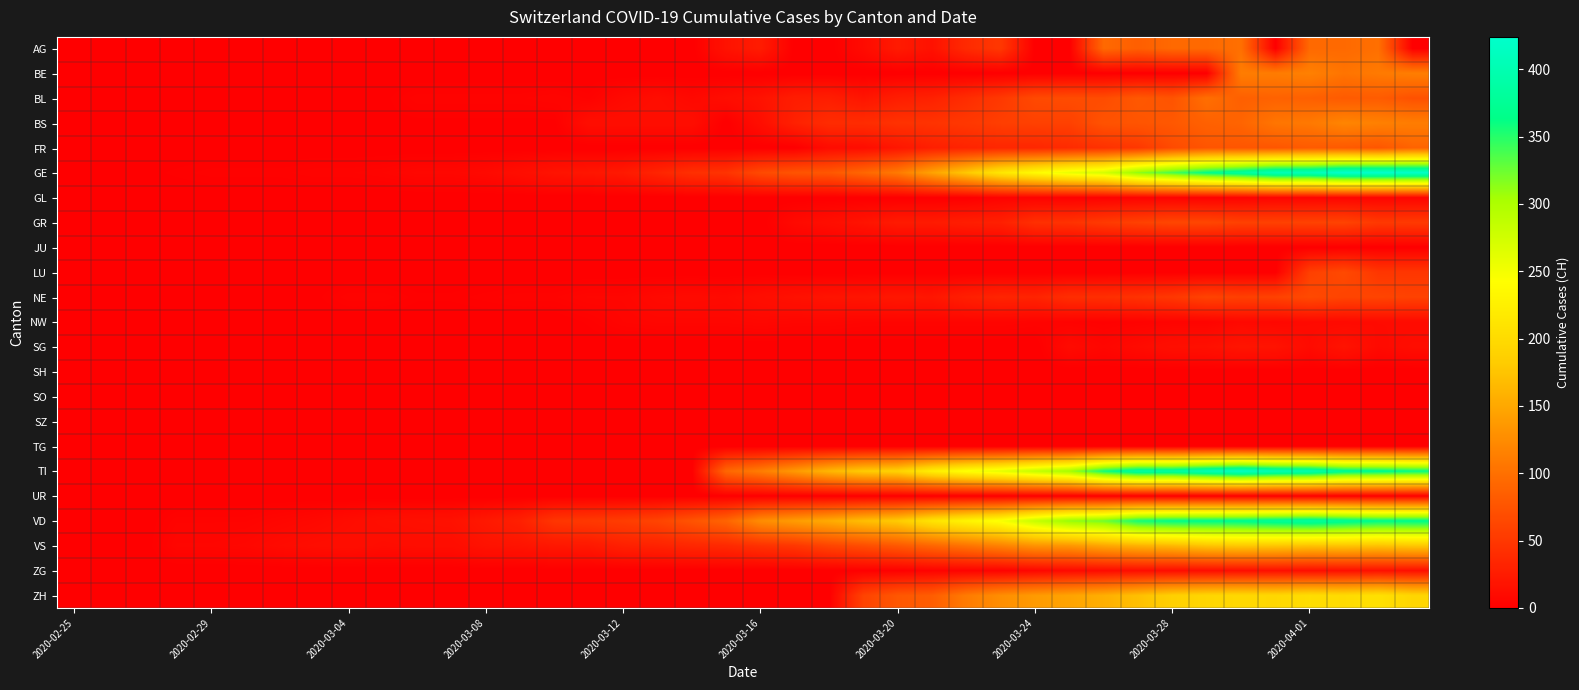

Reading left to right, list all the values displayed in this chart.

AG: 0	0	0	0	0	0	0	0	0	0	0	0	0	0	0	0	1	0	0	17	25	0	0	10	24	16	38	50	0	0	94	85	94	94	100	0	94	94	100	0
BE: 0	0	0	0	0	0	0	0	0	0	0	0	0	0	0	0	0	0	0	0	0	0	0	0	0	0	0	0	0	0	0	0	0	0	112	111	115	104	109	113
BL: 0	0	0	0	1	1	1	1	1	1	4	4	4	4	5	3	9	12	8	12	17	26	27	19	27	30	40	51	66	68	68	79	75	99	86	88	86	81	82	73
BS: 0	0	0	0	0	0	0	0	0	1	1	1	1	1	1	13	13	13	13	0	13	30	40	40	45	46	50	56	58	58	74	76	79	87	90	105	108	119	115	112
FR: 0	0	0	0	0	0	0	0	0	0	0	0	0	0	0	0	0	0	0	0	0	0	11	12	20	28	32	35	35	39	44	50	67	76	77	77	81	80	77	89
GE: 0	1	1	2	3	3	3	4	4	5	7	7	9	13	18	20	23	33	43	46	66	75	78	92	109	145	179	214	238	258	272	313	339	365	382	405	406	424	424	421
GL: 0	0	0	0	0	0	0	0	0	0	0	0	0	0	0	0	0	0	0	0	0	0	0	0	0	0	0	3	3	2	2	3	3	2	3	5	5	5	5	5
GR: 0	0	0	0	0	0	0	0	0	0	0	0	0	0	0	0	0	0	0	0	0	9	13	18	24	24	27	29	43	45	52	58	63	63	58	58	59	60	51	52
JU: 0	0	0	0	0	0	0	0	0	0	0	0	0	0	0	0	0	0	0	0	0	0	0	0	0	0	0	0	0	0	0	0	0	0	0	0	0	0	0	0
LU: 0	0	0	0	0	0	0	0	0	0	0	0	0	0	0	0	0	0	0	0	0	0	0	0	0	0	0	0	0	0	0	0	0	0	0	0	57	66	49	49
NE: 0	0	0	0	0	0	1	1	4	4	2	2	3	4	4	6	6	9	10	9	13	16	18	19	21	20	28	33	32	41	42	45	50	60	57	59	66	61	61	59
NW: 0	0	0	0	0	0	0	0	0	0	0	0	0	0	0	2	5	6	6	6	7	6	6	5	5	5	5	5	4	3	2	3	4	4	8	7	9	9	10	10
SG: 0	0	0	0	0	0	0	0	0	0	0	0	0	0	0	0	0	0	0	0	0	0	0	0	0	0	0	0	0	10	6	10	14	15	19	18	10	18	9	12
SH: 0	0	0	0	0	0	0	0	0	0	0	0	0	0	0	0	0	0	0	0	0	0	0	0	0	0	0	0	0	0	0	0	0	0	0	0	0	0	0	0
SO: 0	0	0	0	0	0	0	0	0	0	0	0	0	0	0	0	0	0	0	0	0	0	0	0	0	0	0	0	0	0	0	0	0	0	0	0	0	0	0	0
SZ: 0	0	0	0	0	0	0	0	0	0	0	0	0	0	0	0	0	0	0	0	0	0	0	0	0	0	0	0	0	0	0	0	0	0	0	0	0	0	0	0
TG: 0	0	0	0	0	0	0	0	0	0	0	0	0	0	0	0	0	0	0	0	0	0	0	0	0	0	0	0	0	0	0	0	0	0	0	0	0	0	0	0
TI: 0	0	0	0	0	0	0	0	0	0	0	0	0	0	0	0	0	0	0	92	112	137	163	182	190	224	246	261	285	306	358	386	385	402	415	401	396	374	370	363
UR: 0	0	0	0	0	0	0	0	0	0	0	0	0	0	0	0	0	0	0	0	0	0	0	0	0	0	0	0	0	0	0	0	0	0	0	0	0	0	0	0
VD: 0	0	0	4	4	4	6	8	11	14	15	16	22	29	48	51	55	61	75	90	126	140	153	170	182	211	231	248	284	312	324	357	365	367	369	377	383	374	366	367
VS: 0	0	0	6	6	7	10	12	13	11	12	12	17	18	21	22	29	31	35	37	44	49	61	69	79	91	103	116	131	134	148	158	164	175	179	177	173	175	173	178
ZG: 0	0	0	0	0	0	0	0	0	0	0	0	0	0	0	0	0	0	0	0	0	0	0	1	1	3	3	3	6	9	10	12	12	12	13	14	13	14	15	14
ZH: 0	0	0	0	0	0	0	0	0	0	0	0	0	0	0	0	0	0	0	0	0	0	0	60	78	83	110	127	138	146	156	171	187	194	197	196	203	200	207	194